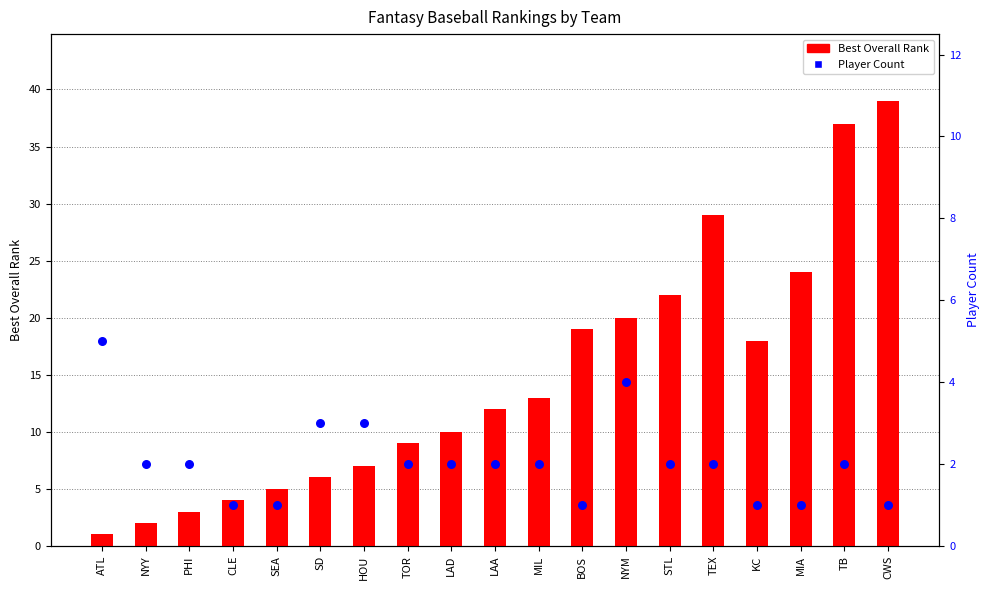

What are all the series names shown in the legend?

Best Overall Rank, Player Count